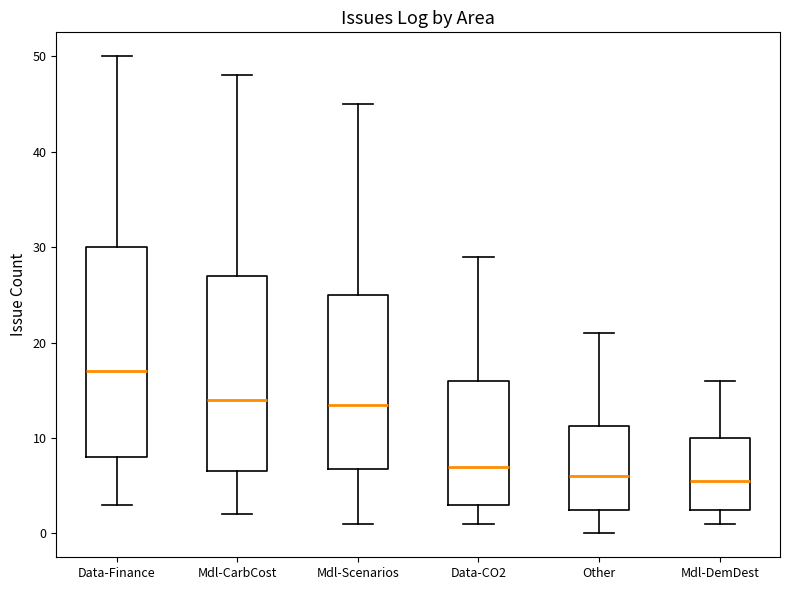

Reading left to right, transcribe this box plot: for each box, give where its median line is, the range the box spans, and where its two whiskers end, as read against the y-axis. The values are not printed on the chart, so give them approximately, as read against the axis.

Data-Finance: median 17, box 8 to 30, whiskers 3 to 50
Mdl-CarbCost: median 14, box 7 to 27, whiskers 2 to 48
Mdl-Scenarios: median 14, box 7 to 25, whiskers 1 to 45
Data-CO2: median 7, box 3 to 16, whiskers 1 to 29
Other: median 6, box 3 to 11, whiskers 0 to 21
Mdl-DemDest: median 6, box 3 to 10, whiskers 1 to 16